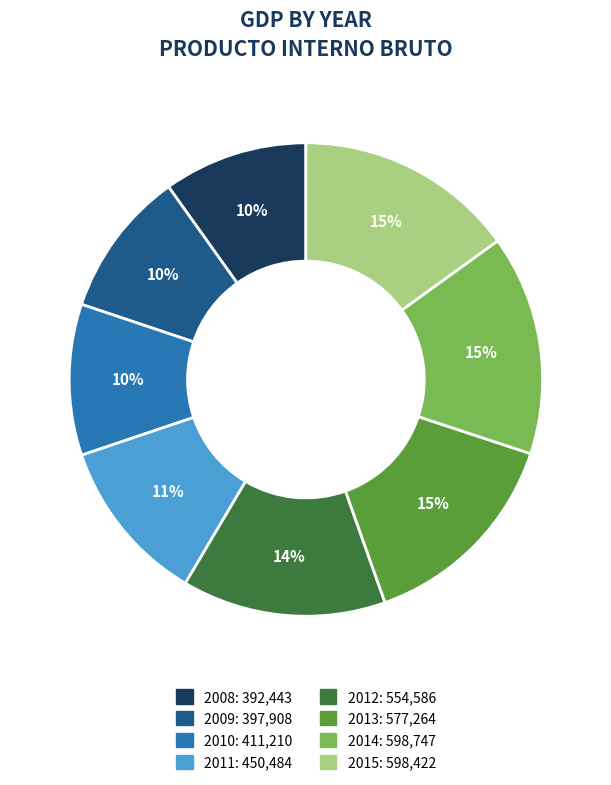

Is 2012 the majority of the pie?

No